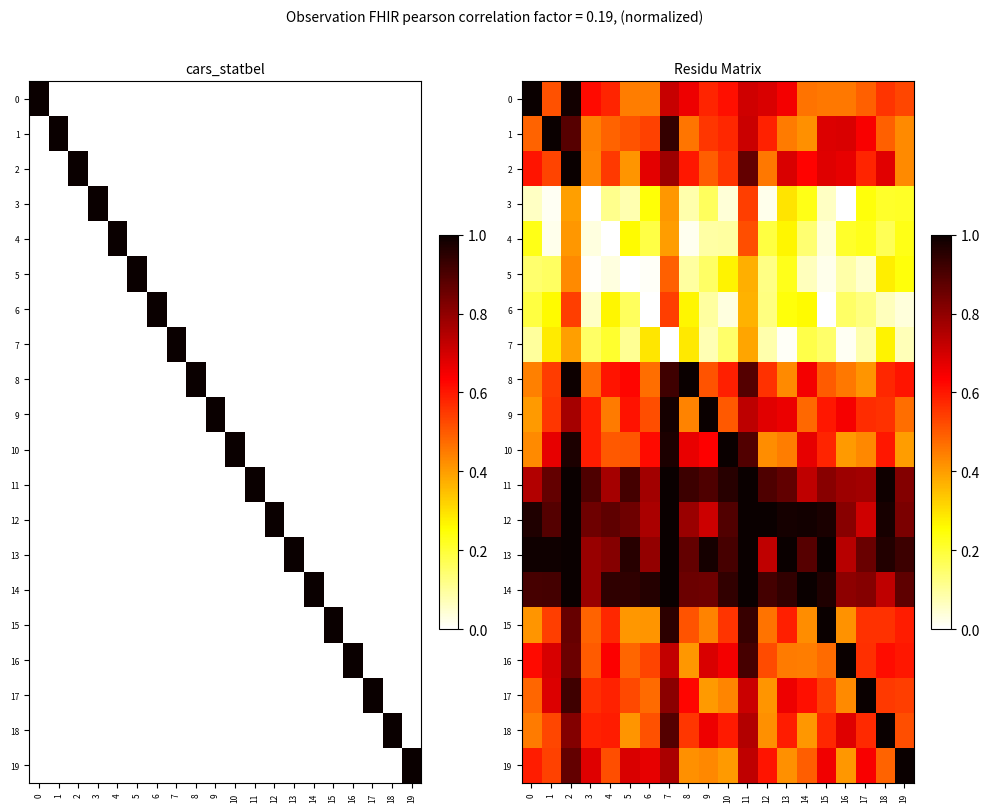

How many series are shown in this chart?

20